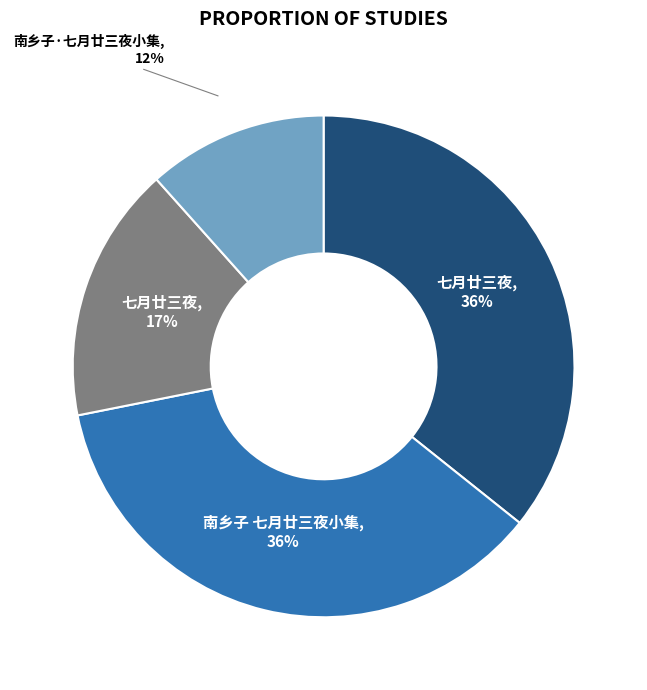

How many segments does this pie chart have?

4